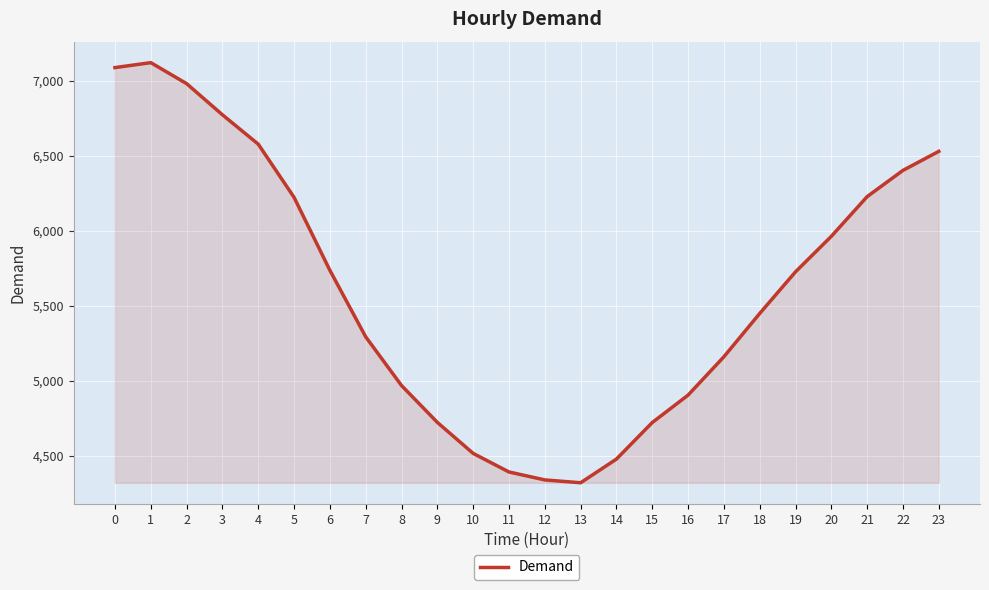

What is the minimum value shown in the chart?

4319